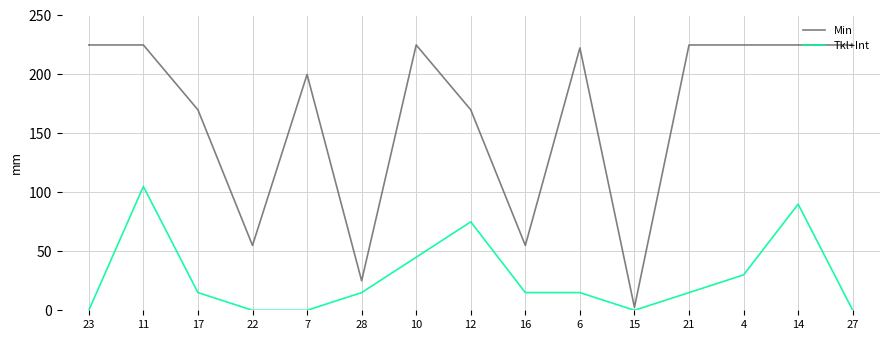

Reading right to left, list all the values displayed in this chart.

Min: 27=225.0	14=225.0	4=225.0	21=225.0	15=2.5	6=222.5	16=55.0	12=170.0	10=225.0	28=25.0	7=200.0	22=55.0	17=170.0	11=225.0	23=225.0
Tkl+Int: 27=0.0	14=90.0	4=30.0	21=15.0	15=0.0	6=15.0	16=15.0	12=75.0	10=45.0	28=15.0	7=0.0	22=0.0	17=15.0	11=105.0	23=0.0